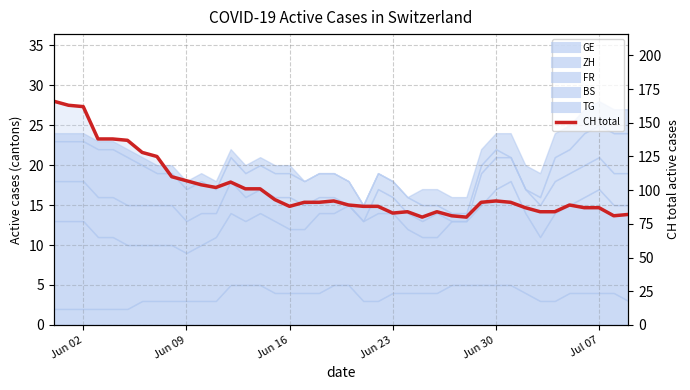

How many lines are shown in the chart?

1